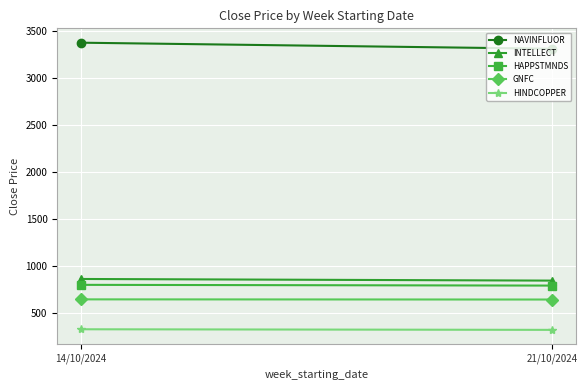

The INTELLECT series shows 841.4 at 21/10/2024. True or false?

True